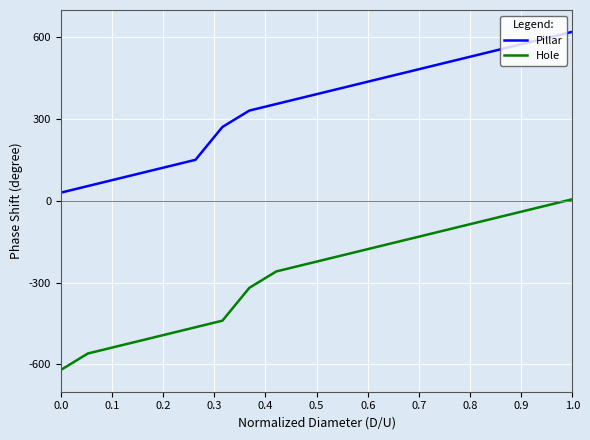

Does the chart have visible grid lines?

Yes